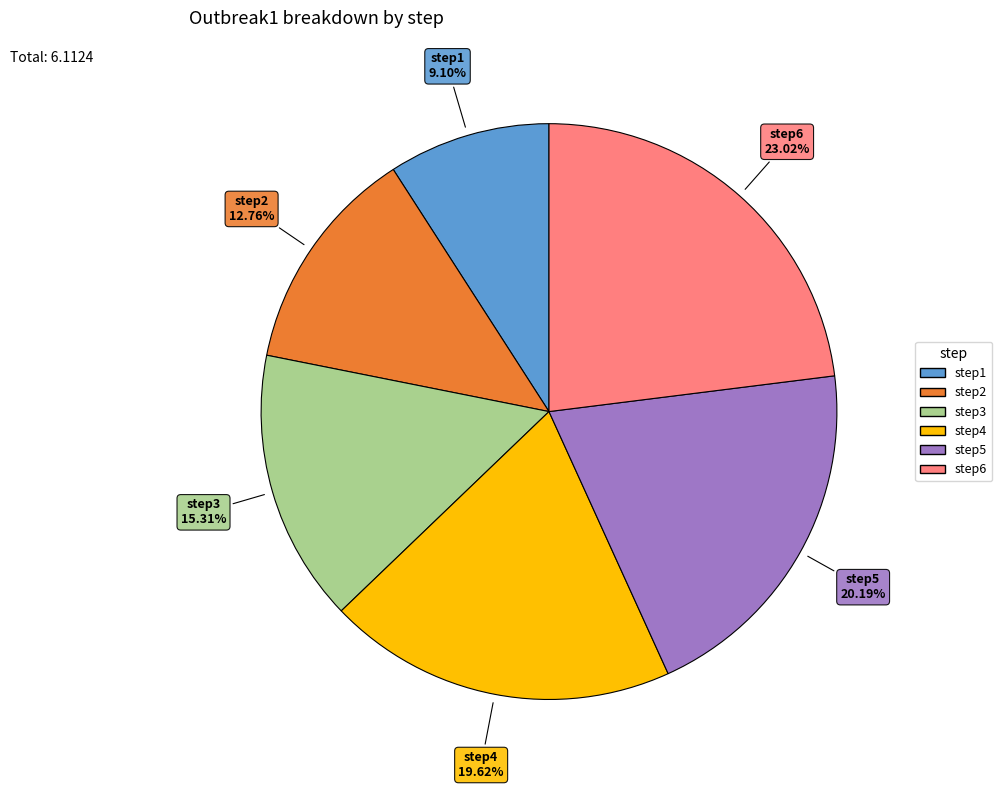

To the nearest percent, what is the average slice percentage?

17%